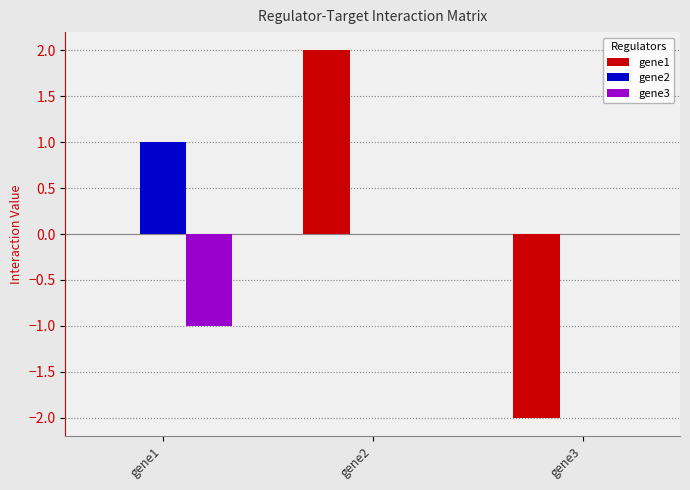

The gene1 series shows -3 at gene3. True or false?

False